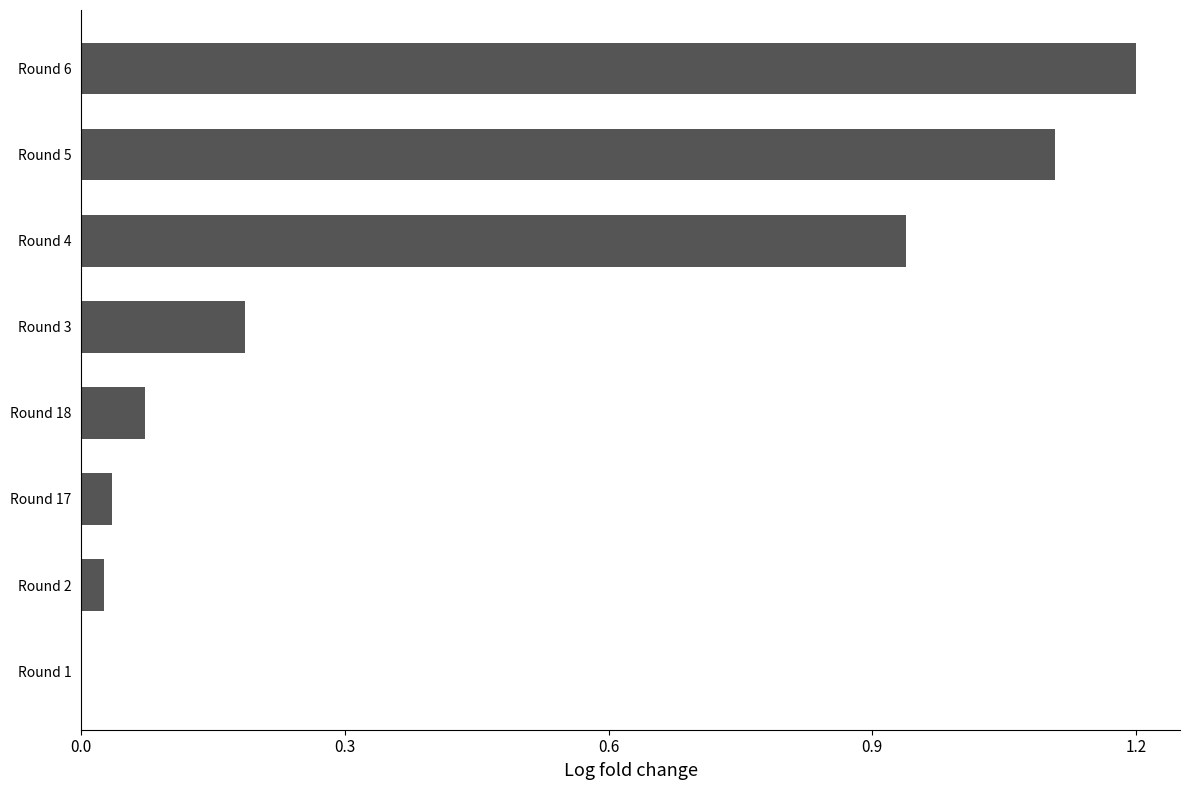

What is the sum of all values?

3.6